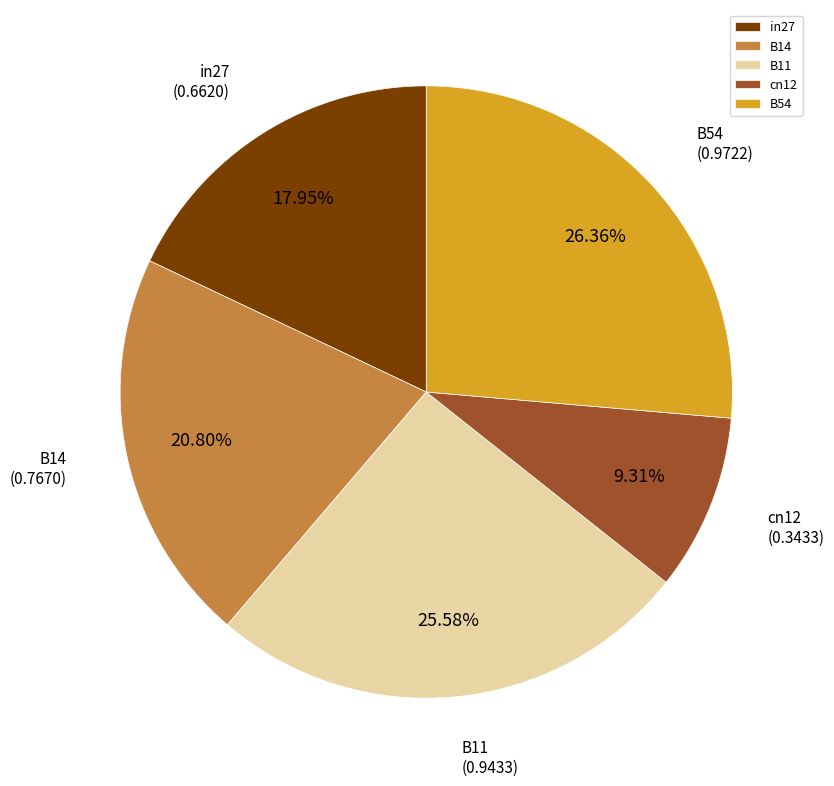

Does in27 account for over 50% of the chart?

No